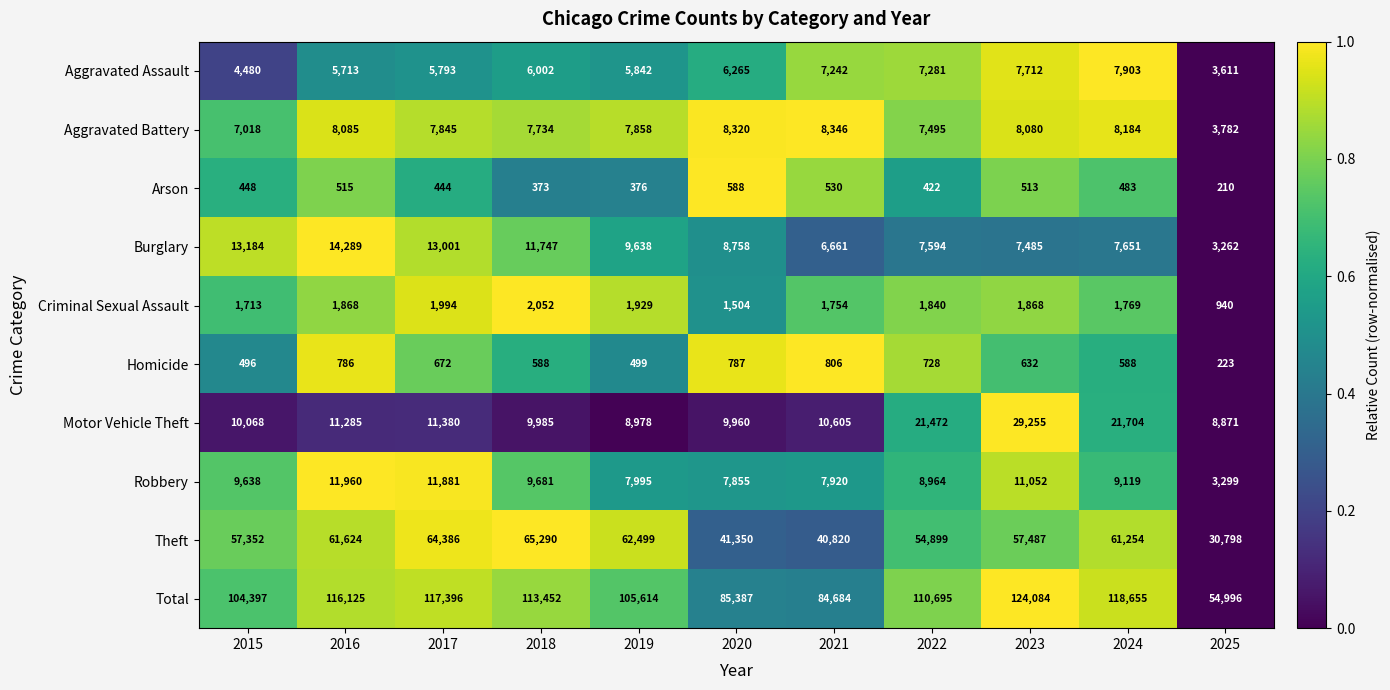

What is the spread (max minus min) of values at 2015?

103949